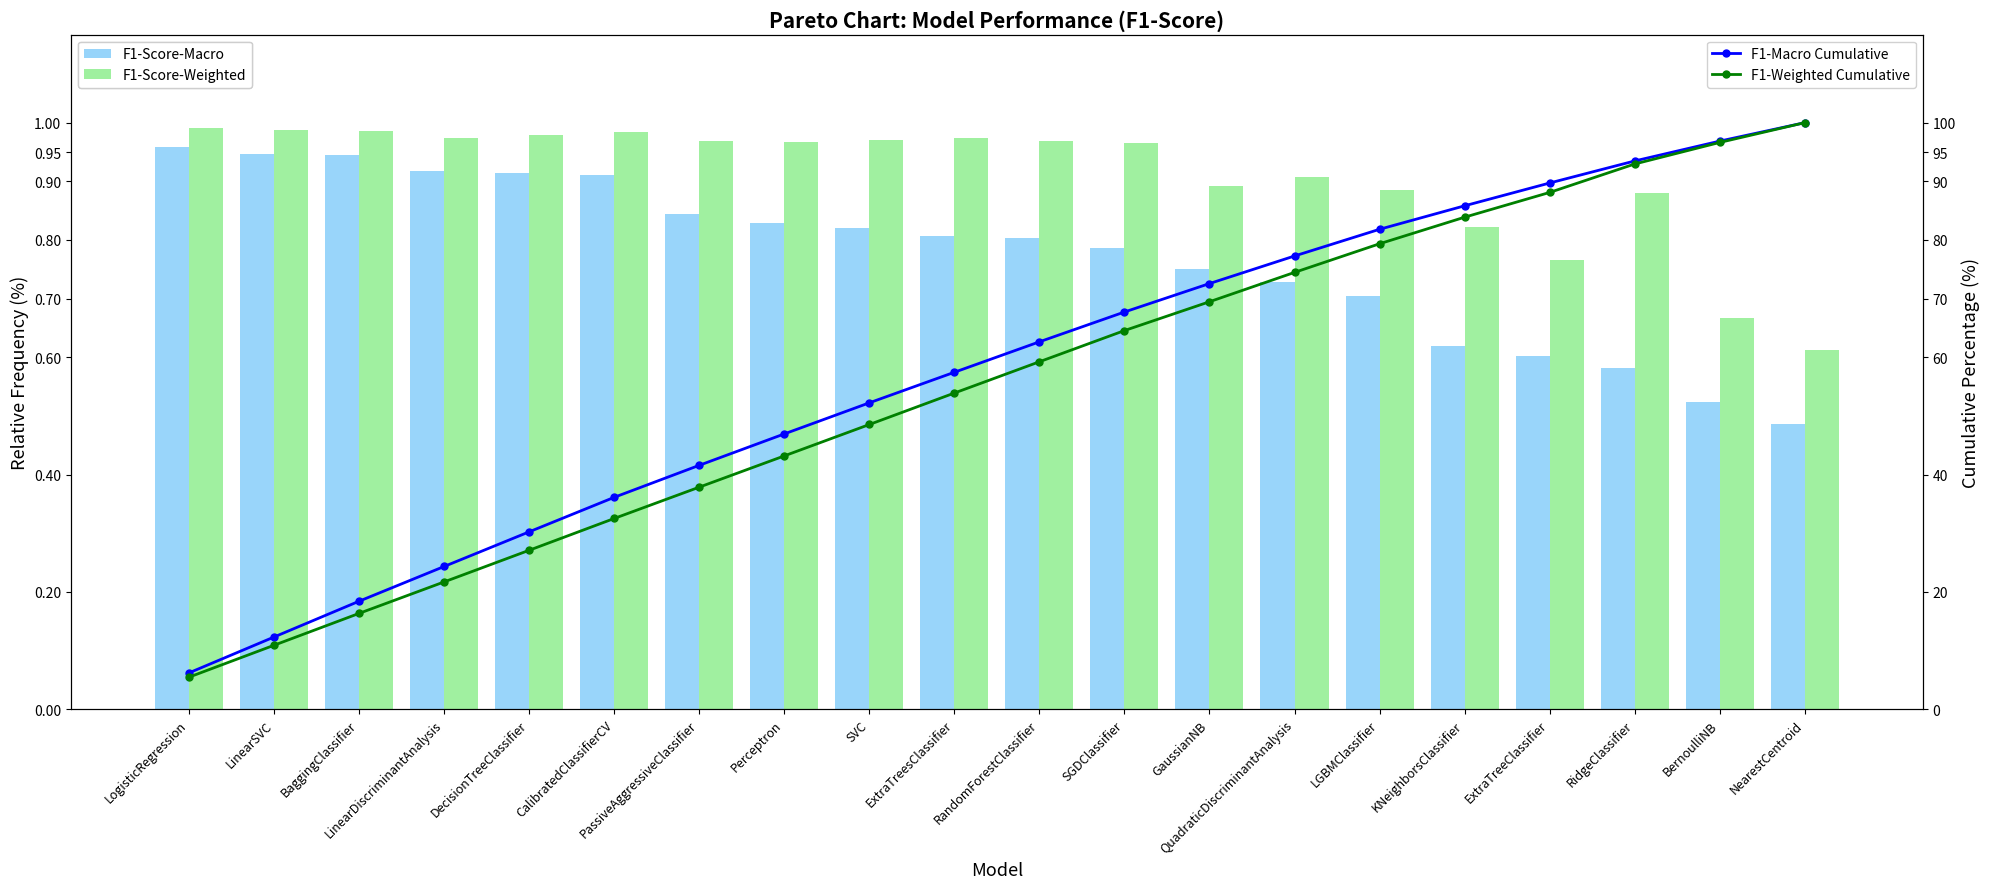

What is the label of the 17th bar from the right?

LinearDiscriminantAnalysis